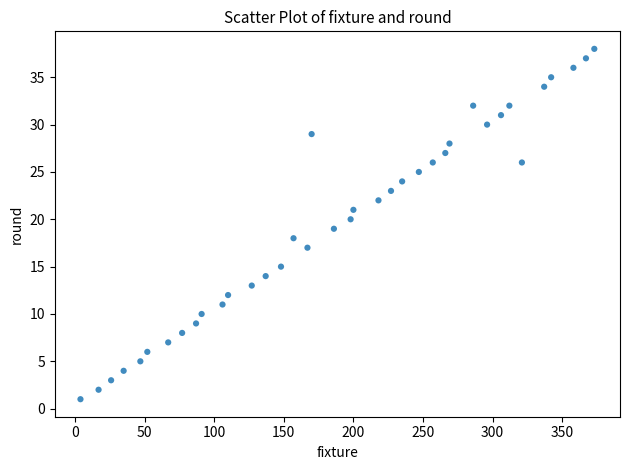

What is the range of X values (max minus min)?

369